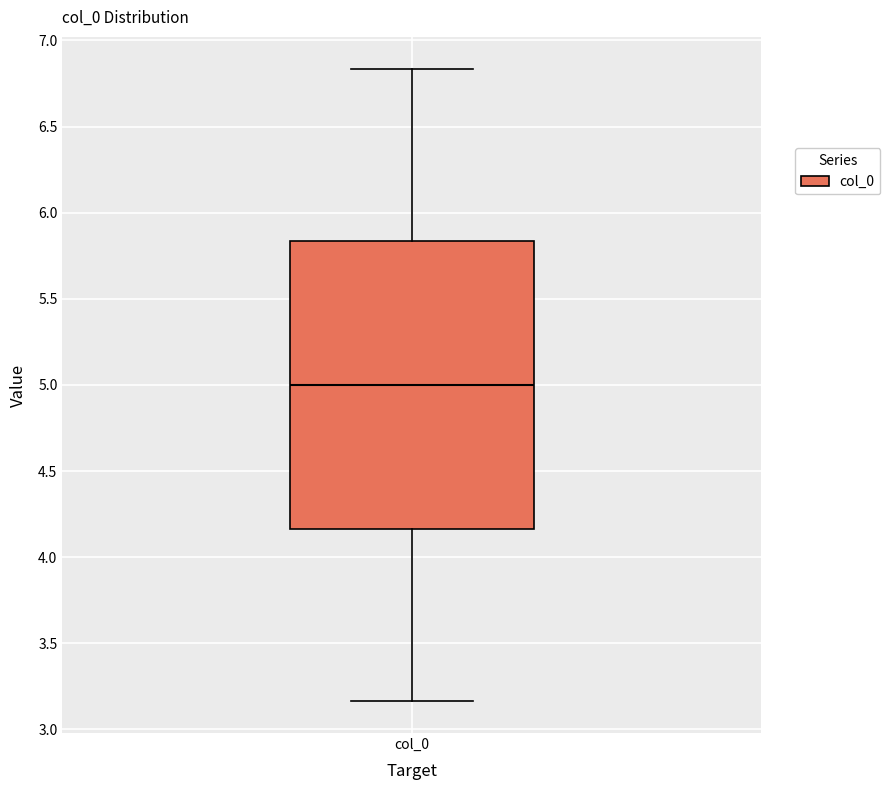

Transcribe this box plot: give where the median line is, the range the box spans, and where the two whiskers end, as read against the y-axis. The values are not printed on the chart, so give them approximately, as read against the axis.

median 5.00, box 4.15 to 5.85, whiskers 3.15 to 6.85